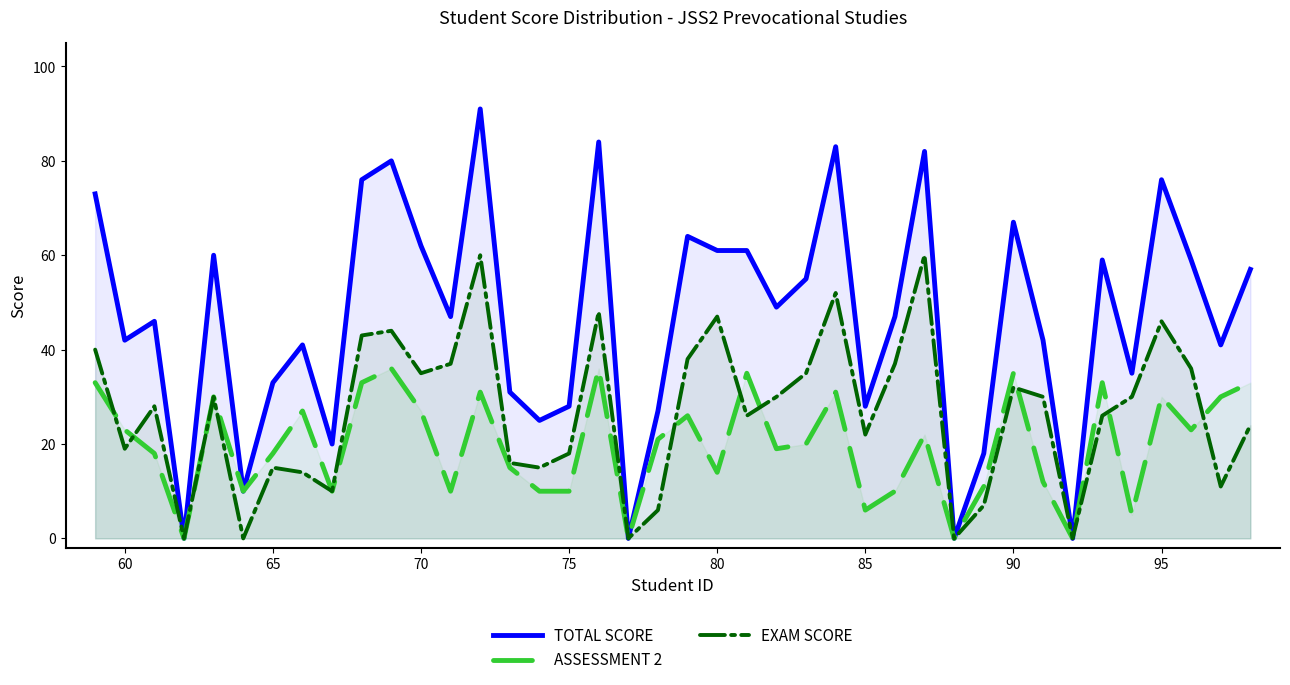

Count the number of categories in the chart.

40